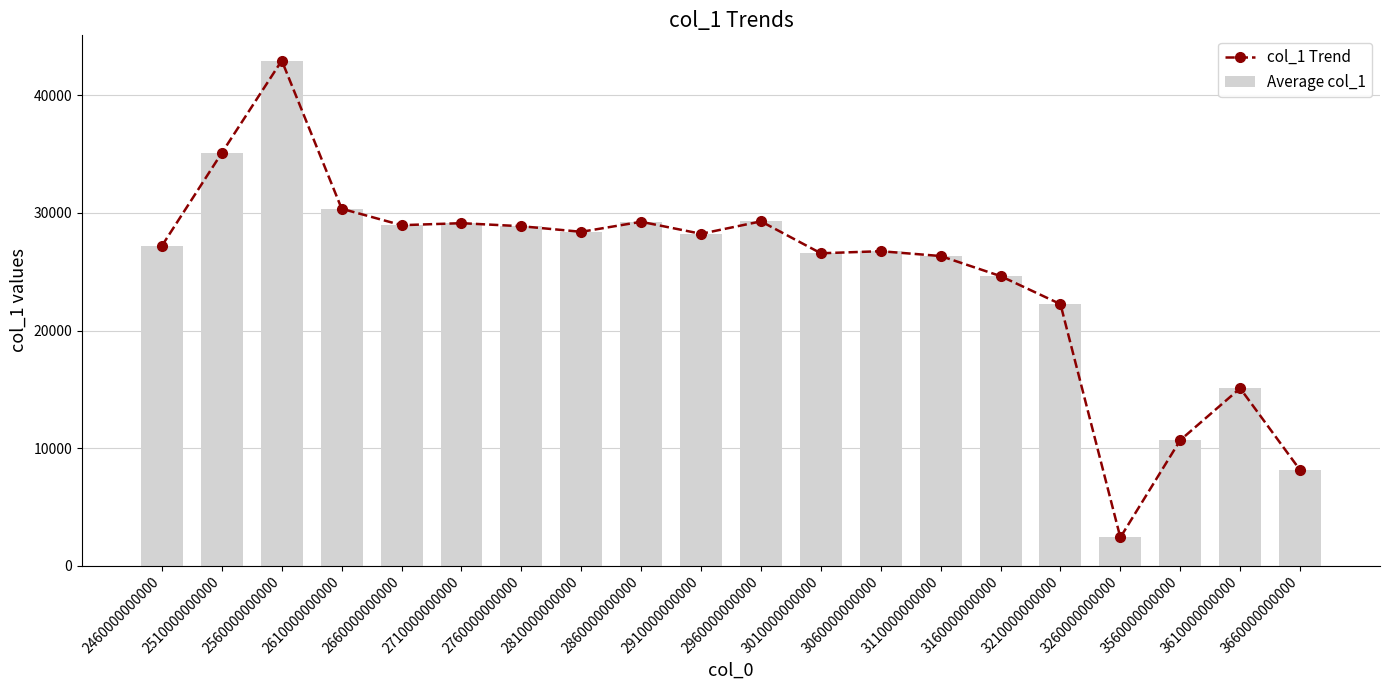

Reading left to right, what are all the values shown in this chart?

col_1 Trend: 27218.8	35122.6	42967.8	30361.5	28962.0	29133.7	28874.2	28398.0	29252.3	28229.5	29286.4	26572.6	26748.6	26338.5	24630.7	22246.5	2394.0	10671.1	15084.1	8134.8
Average col_1: 27218.8	35122.6	42967.8	30361.5	28962.0	29133.7	28874.2	28398.0	29252.3	28229.5	29286.4	26572.6	26748.6	26338.5	24630.7	22246.5	2394.0	10671.1	15084.1	8134.8